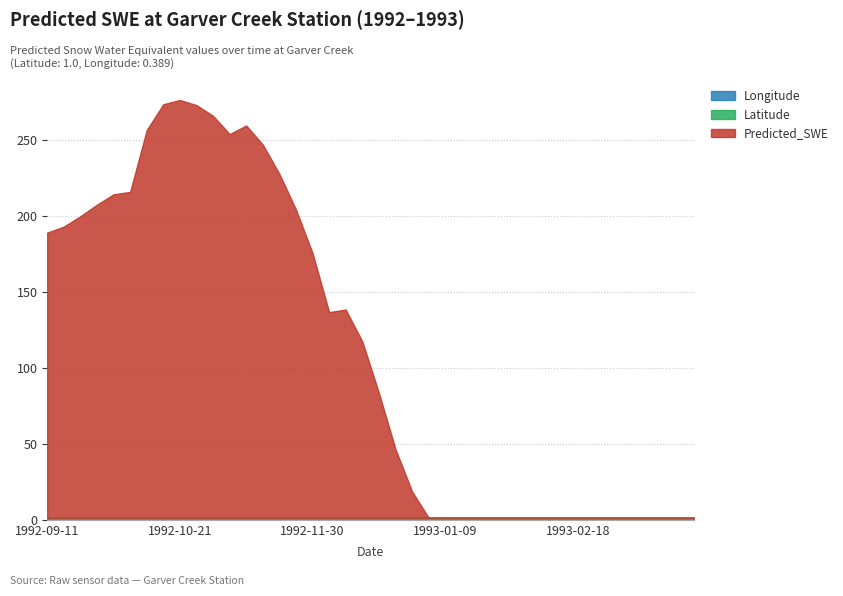

At which label is Predicted_SWE closest to 125?

1992-12-15